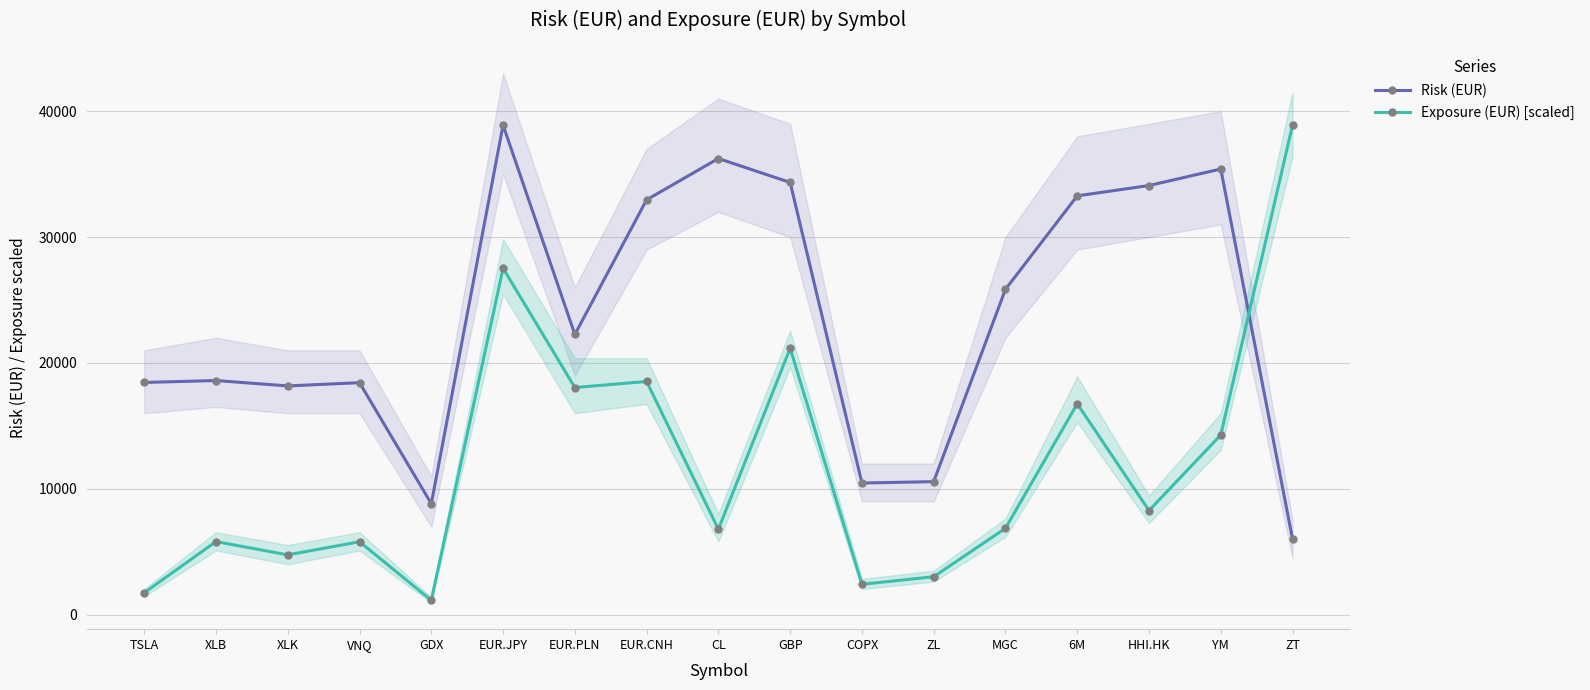

At which category does Exposure (EUR) [scaled] reach its first local valley?

XLK